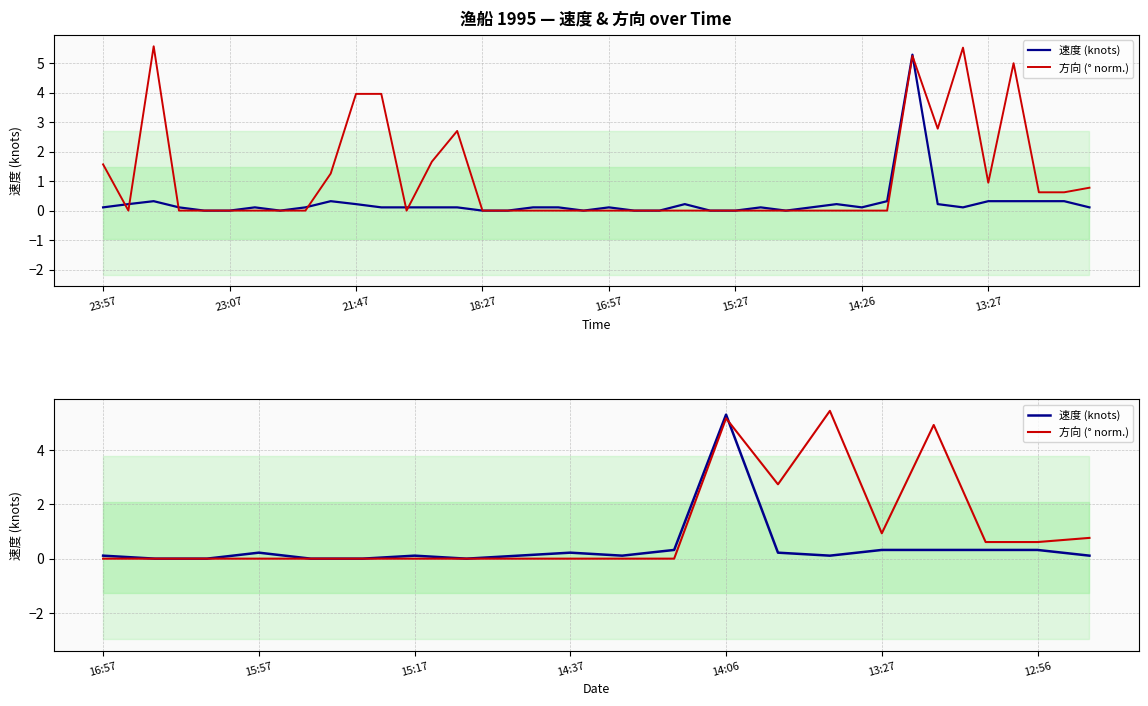

Which series has the largest total across all categories?

方向 (° norm.)